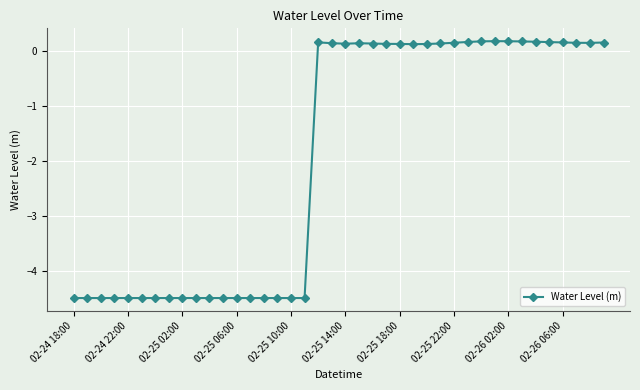

What is the difference between the maximum and second lowest values?

4.7